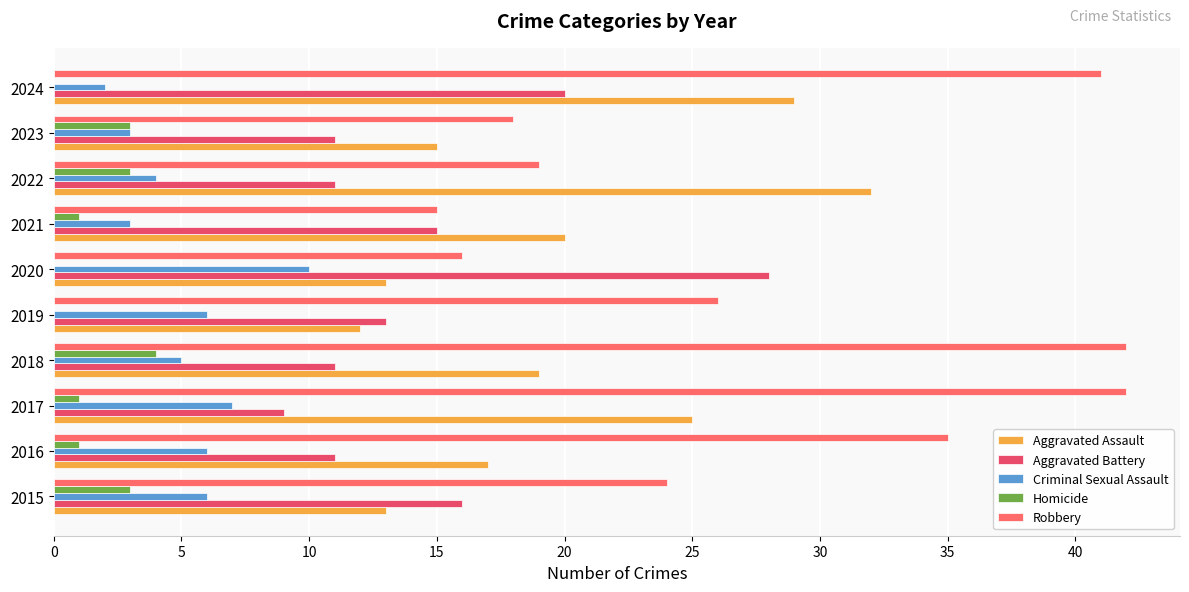

How many data points does each series have?

10